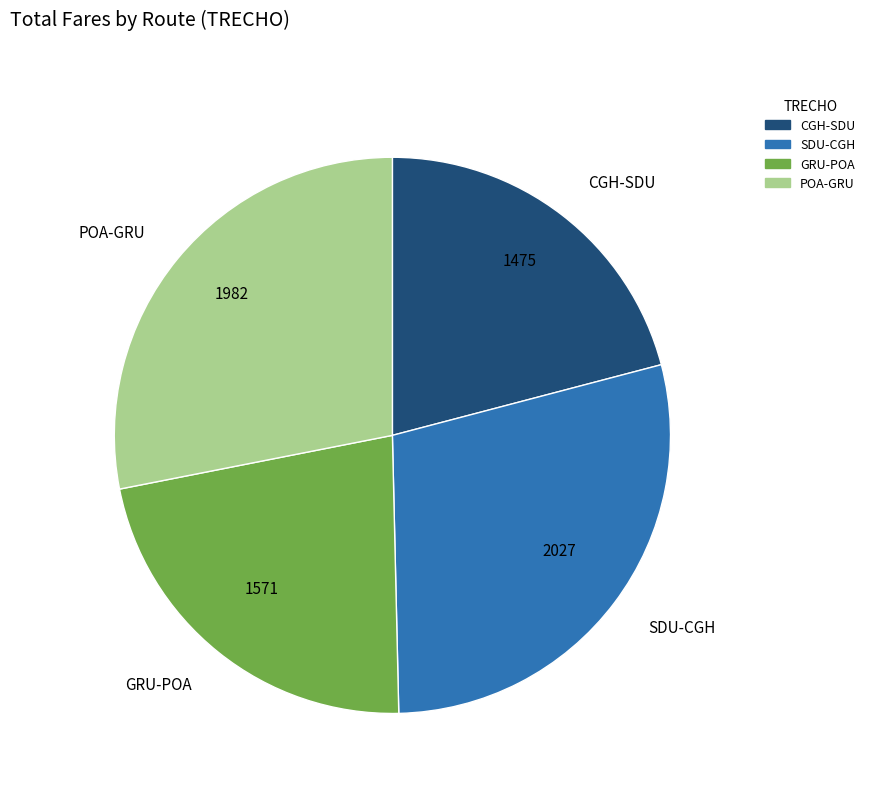

Is there any slice that represents more than half of the pie?

No